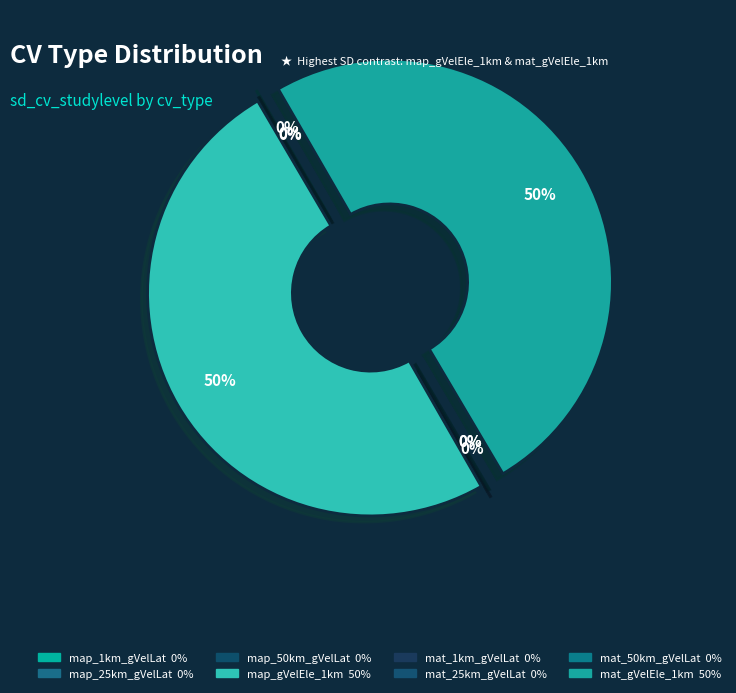

Is it true that mat_25km_gVelLat is 0% of the pie?

True